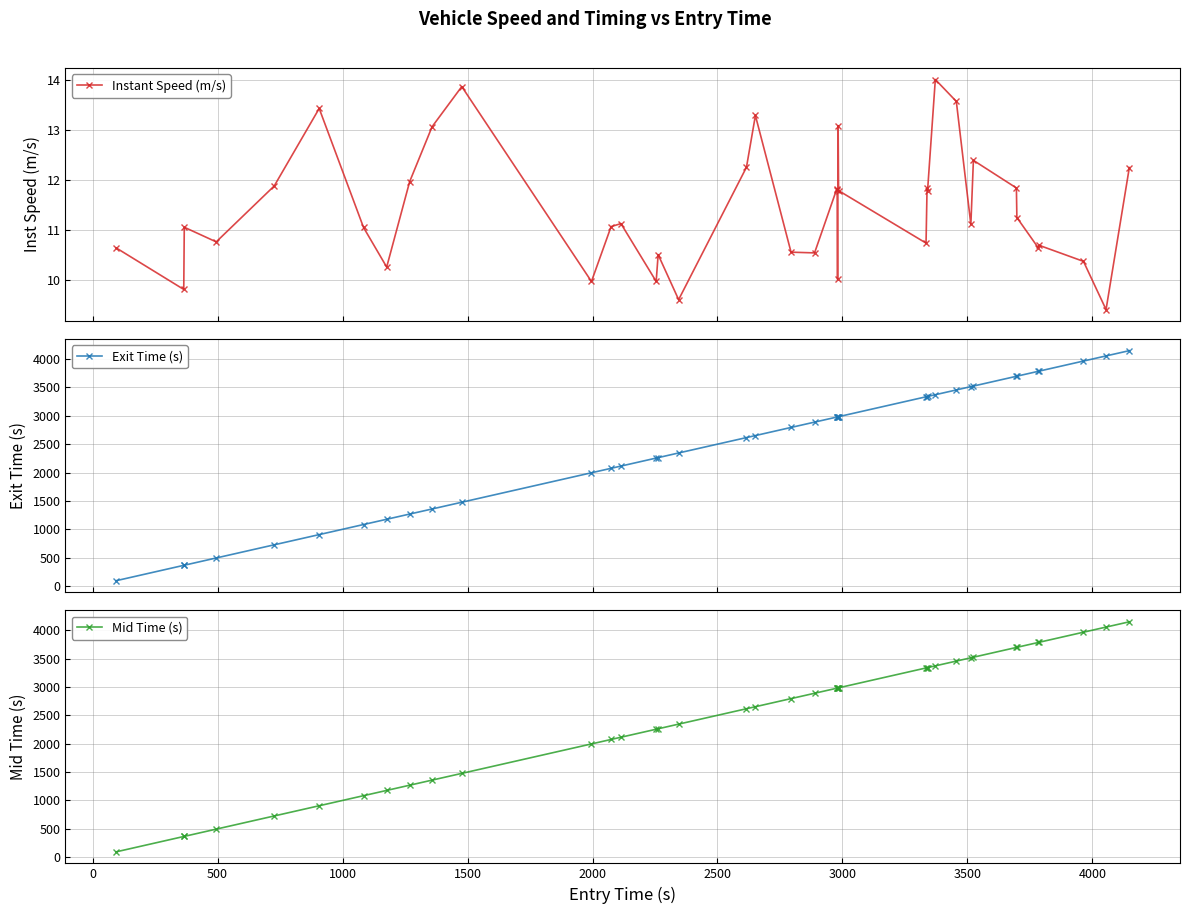

Reading right to left, transcribe all the data shown in this chart.

Instant Speed (m/s): 12.2	9.4	10.4	10.7	10.6	11.2	11.8	12.4	11.1	13.6	14.0	11.8	11.8	10.7	11.8	13.1	10.0	11.8	11.8	10.5	10.5	13.3	12.2	9.6	10.5	10.0	11.1	11.1	10.0	13.9	13.1	12.0	10.2	11.0	13.4	11.9	10.8	11.0	9.8	10.6
Exit Time (s): 4149.0	4056.1	3965.8	3787.0	3785.0	3699.1	3697.2	3525.0	3515.1	3456.6	3372.5	3341.6	3339.6	3335.9	2985.7	2983.8	2981.8	2980.0	2978.0	2889.7	2795.7	2652.7	2617.1	2346.1	2263.8	2256.2	2115.1	2075.7	1997.1	1477.9	1359.2	1269.6	1177.8	1085.1	907.6	727.8	495.8	368.0	366.1	95.2
Mid Time (s): 4148.4	4055.4	3965.1	3786.4	3784.3	3698.4	3696.5	3524.4	3514.4	3456.1	3372.0	3341.0	3339.0	3335.2	2985.1	2983.2	2981.0	2979.4	2977.4	2889.0	2795.0	2652.2	2616.5	2345.3	2263.2	2255.5	2114.4	2075.1	1996.4	1477.4	1358.6	1269.0	1177.1	1084.5	907.0	727.2	495.1	367.3	365.3	94.5